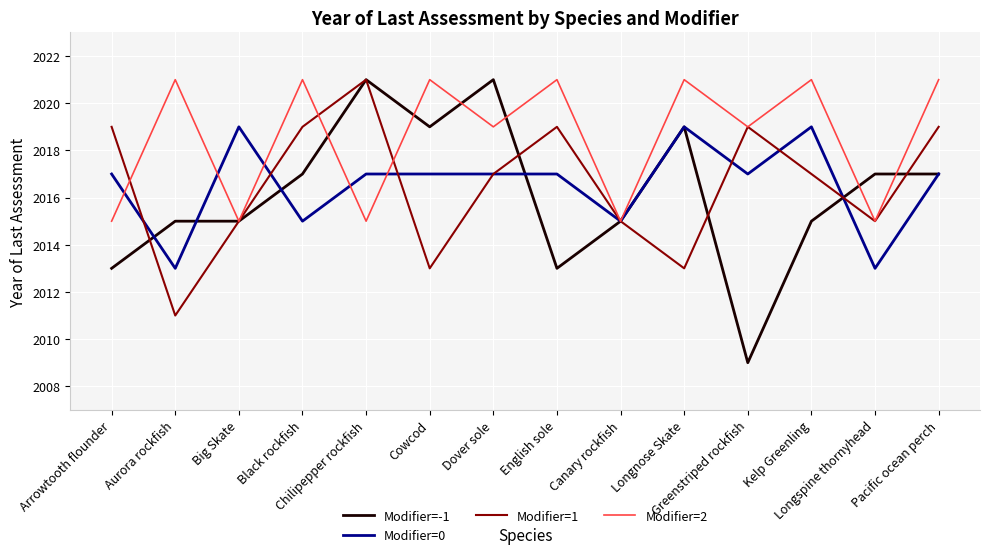

What is the maximum value for Modifier=2?

2021